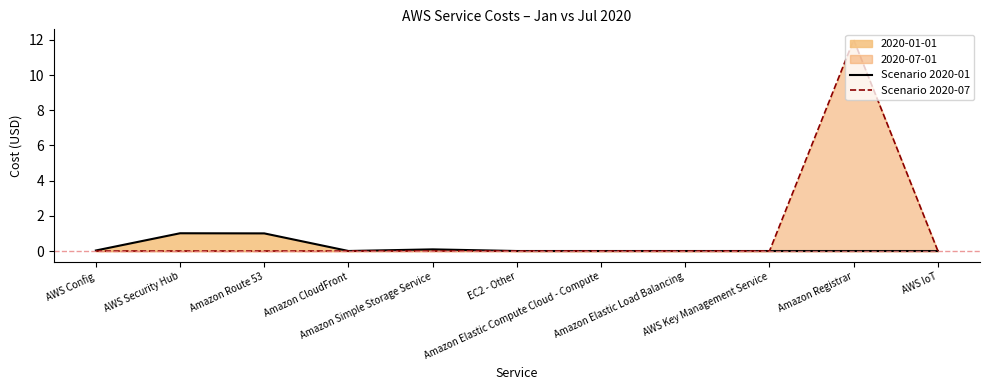

Which series has the largest range (max minus min)?

Scenario 2020-07